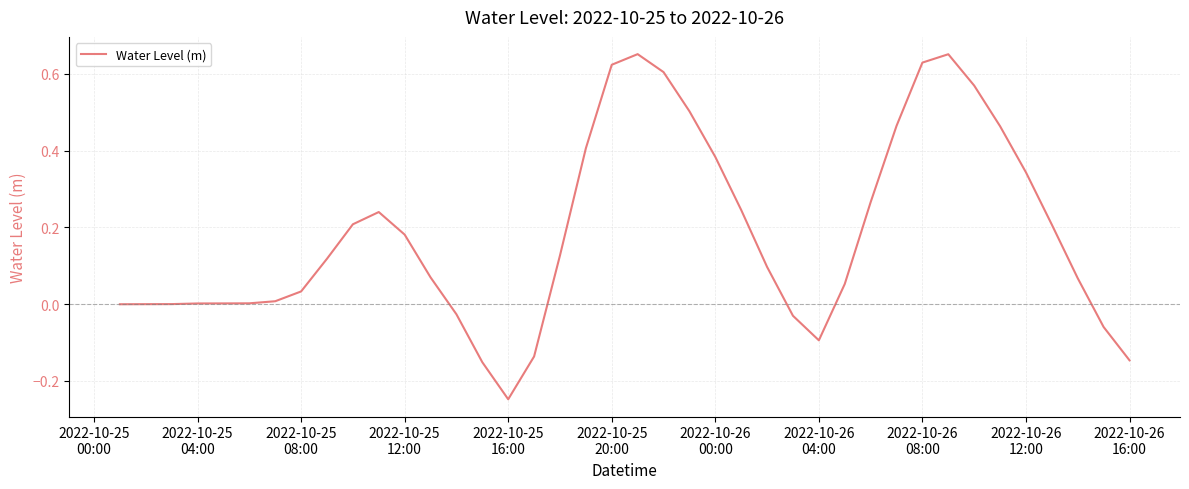

What is the difference between the maximum and minimum values?

0.9